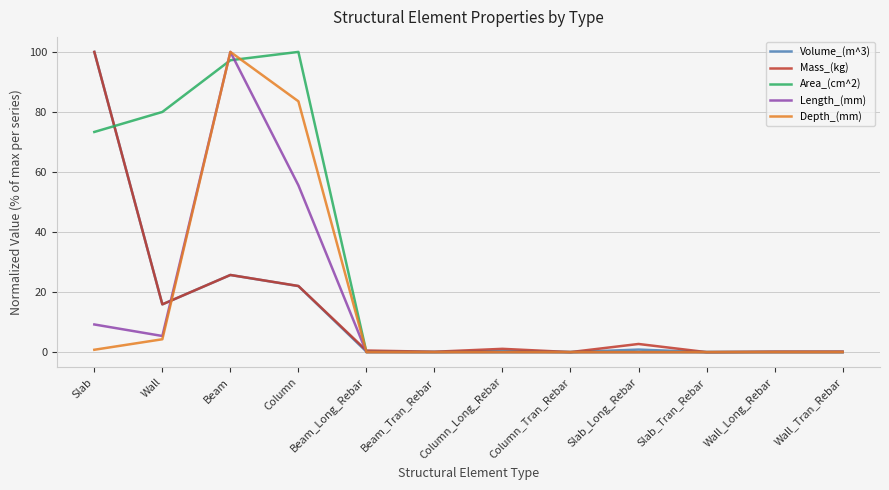

Where is the first local maximum for Volume_(m^3)?

Beam